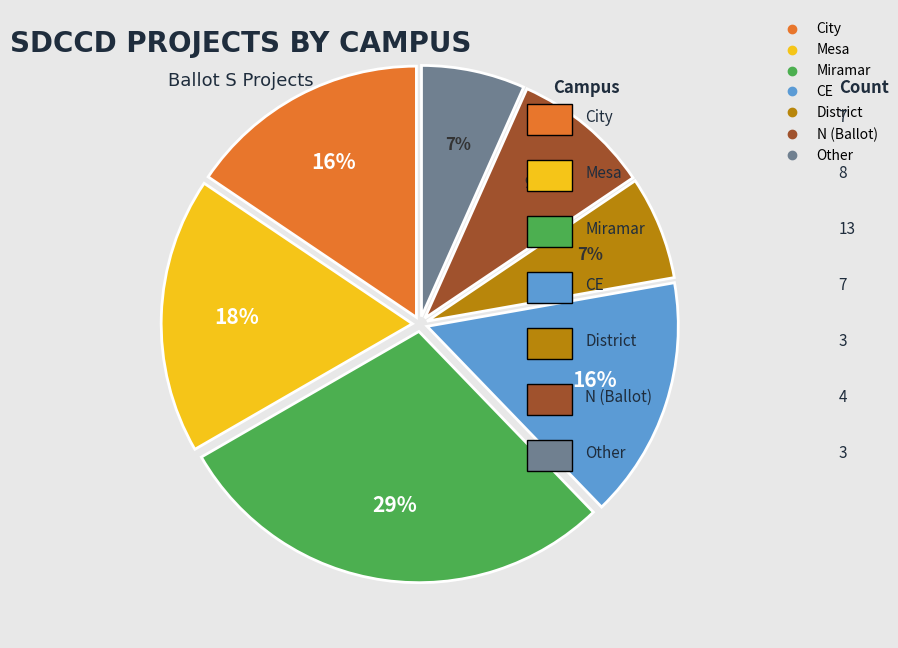

Is it true that CE is 16% of the pie?

True